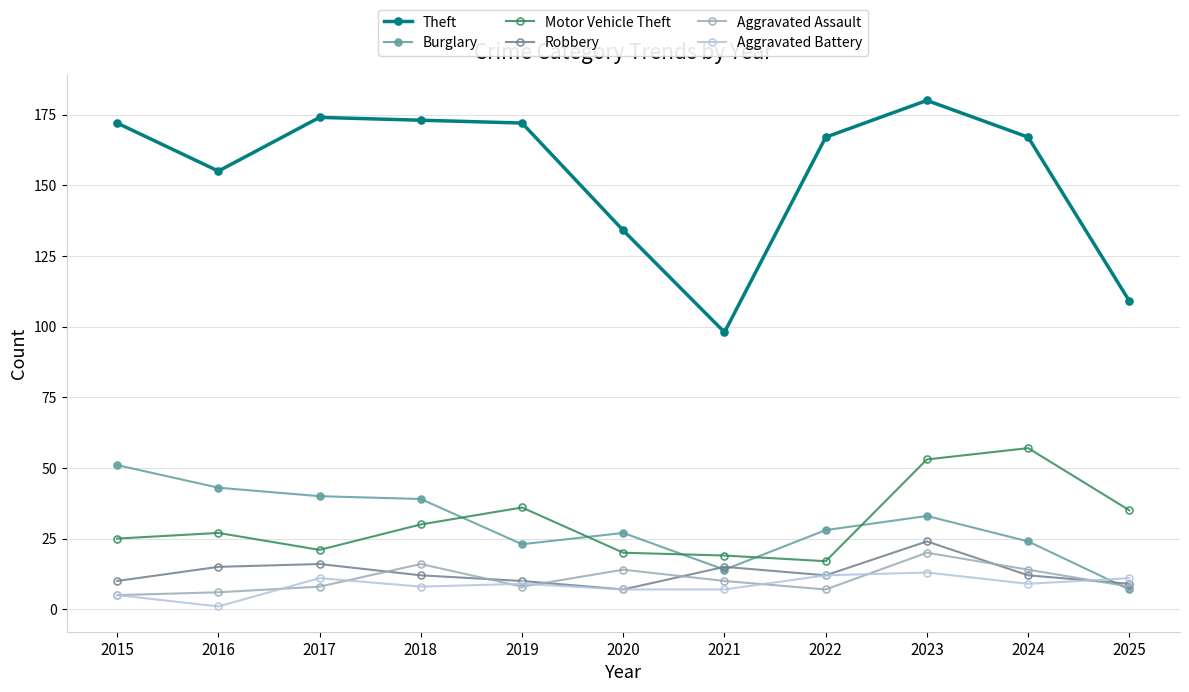

Does the chart have visible grid lines?

Yes